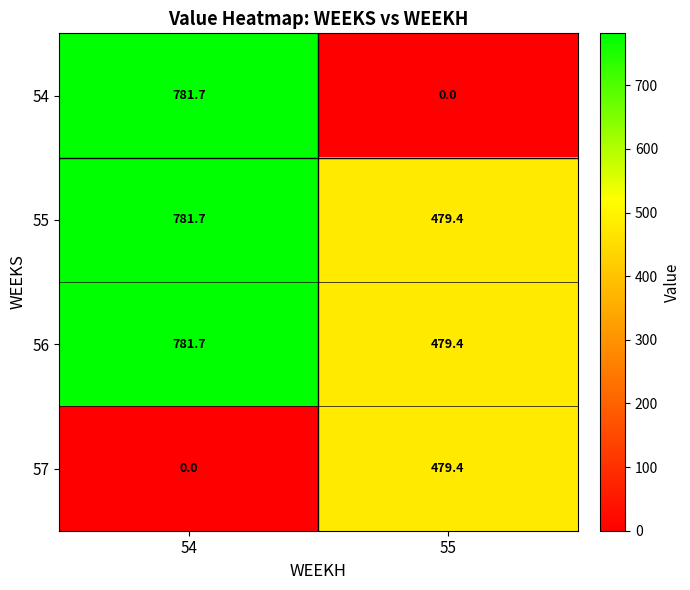

At which label does 54 first exceed 781?

54